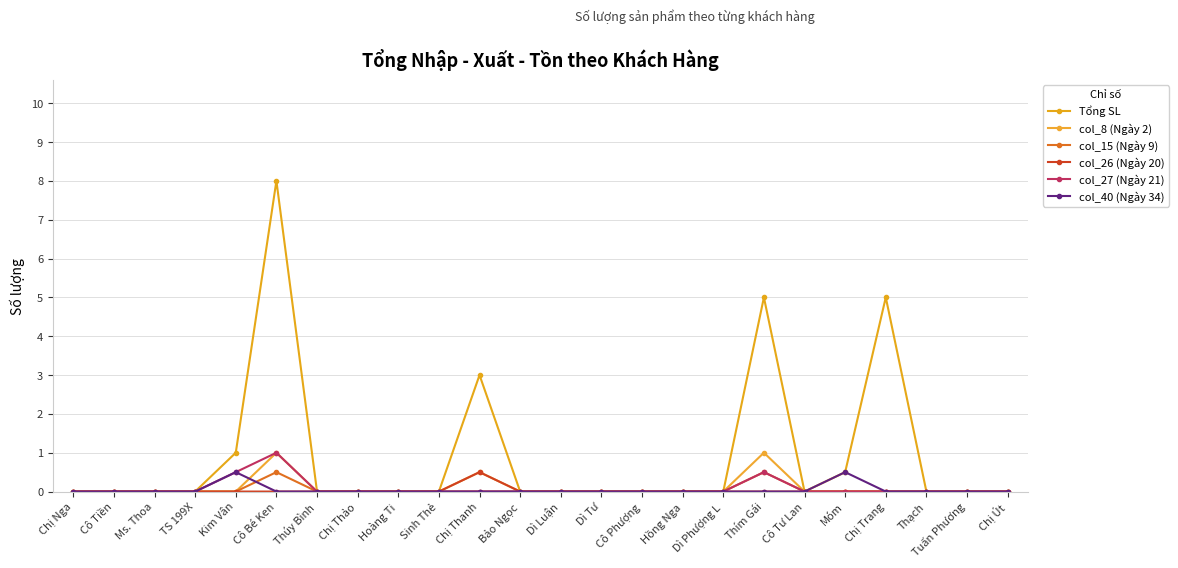

What is the difference between the maximum and minimum values in the col_8 (Ngày 2) series?

1.0